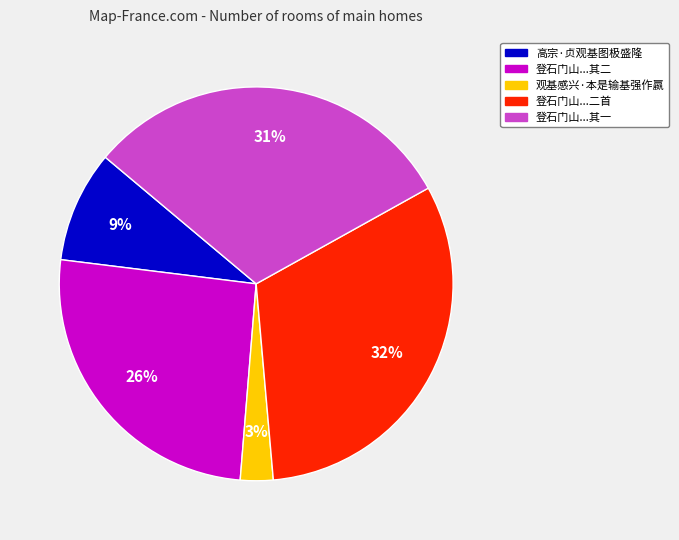

How many slices are in this pie chart?

5